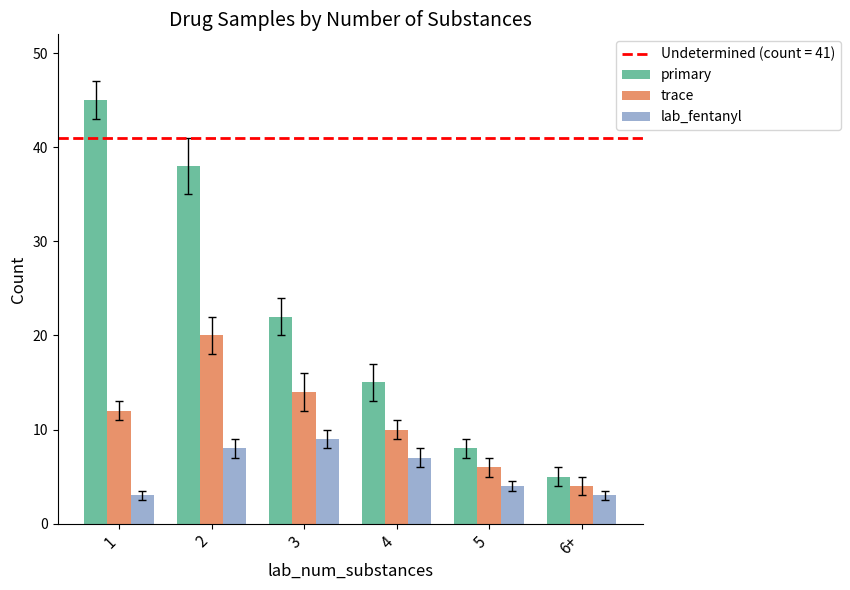

What is the difference between the maximum and minimum values in the primary series?

40